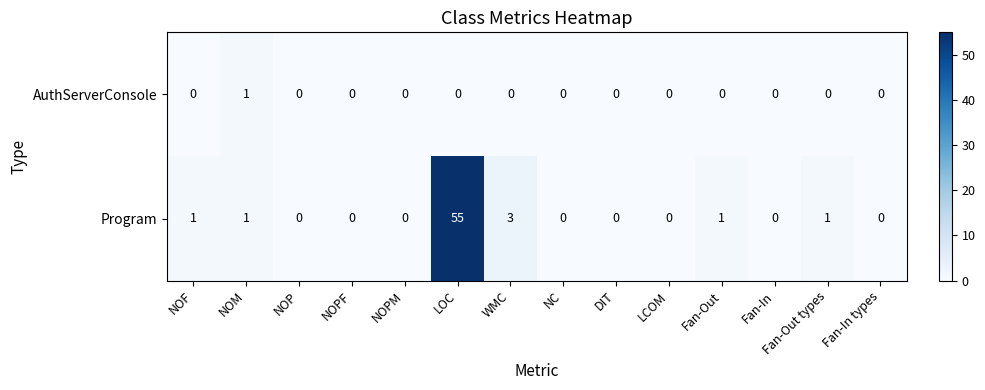

How many categories are shown in the chart?

14